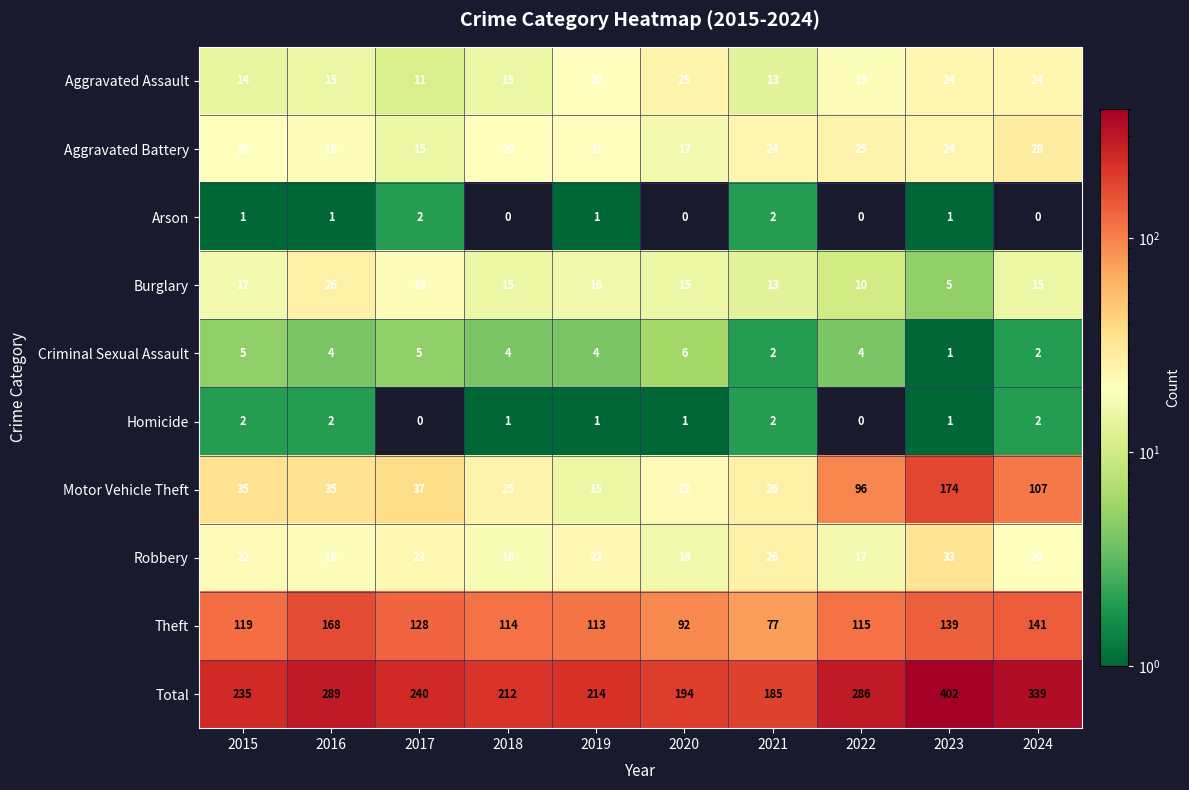

Which series has the largest range (max minus min)?

Total